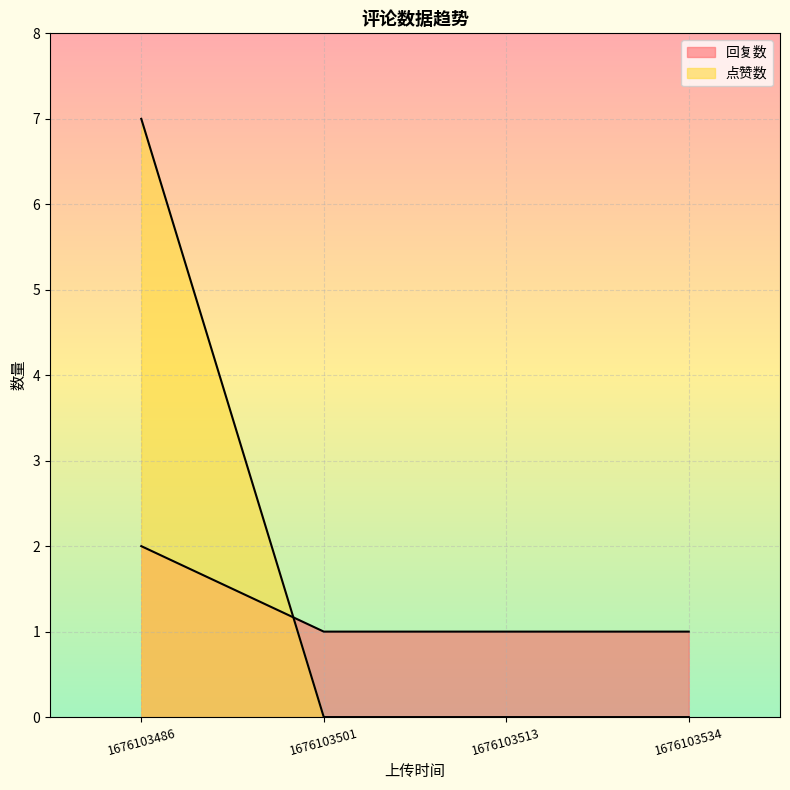

The 点赞数 series shows 0 at 1676103534. True or false?

True